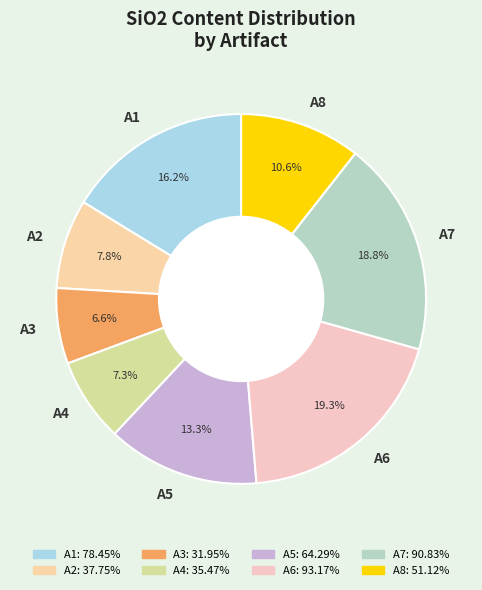

To the nearest percent, what percentage of the pie is A1?

16%